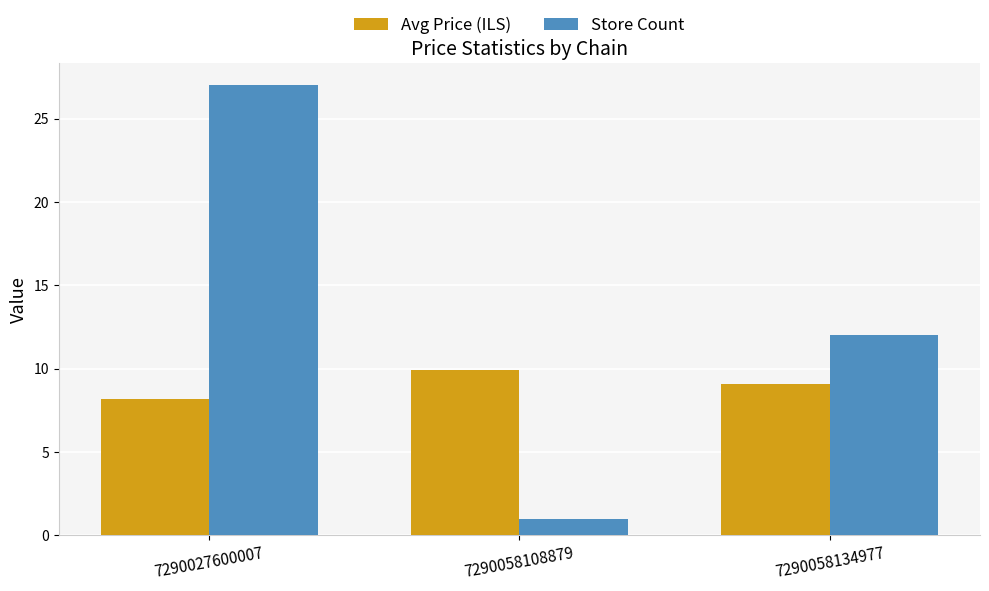

What is the spread (max minus min) of values at 7290027600007?

18.8